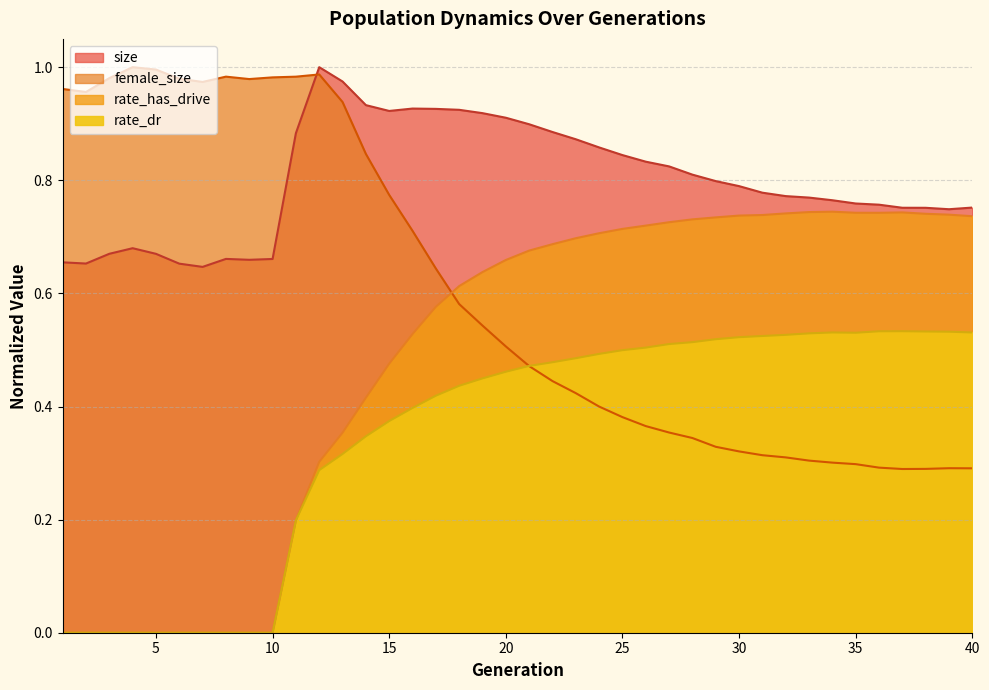

Where is the first local maximum for female_size?

4